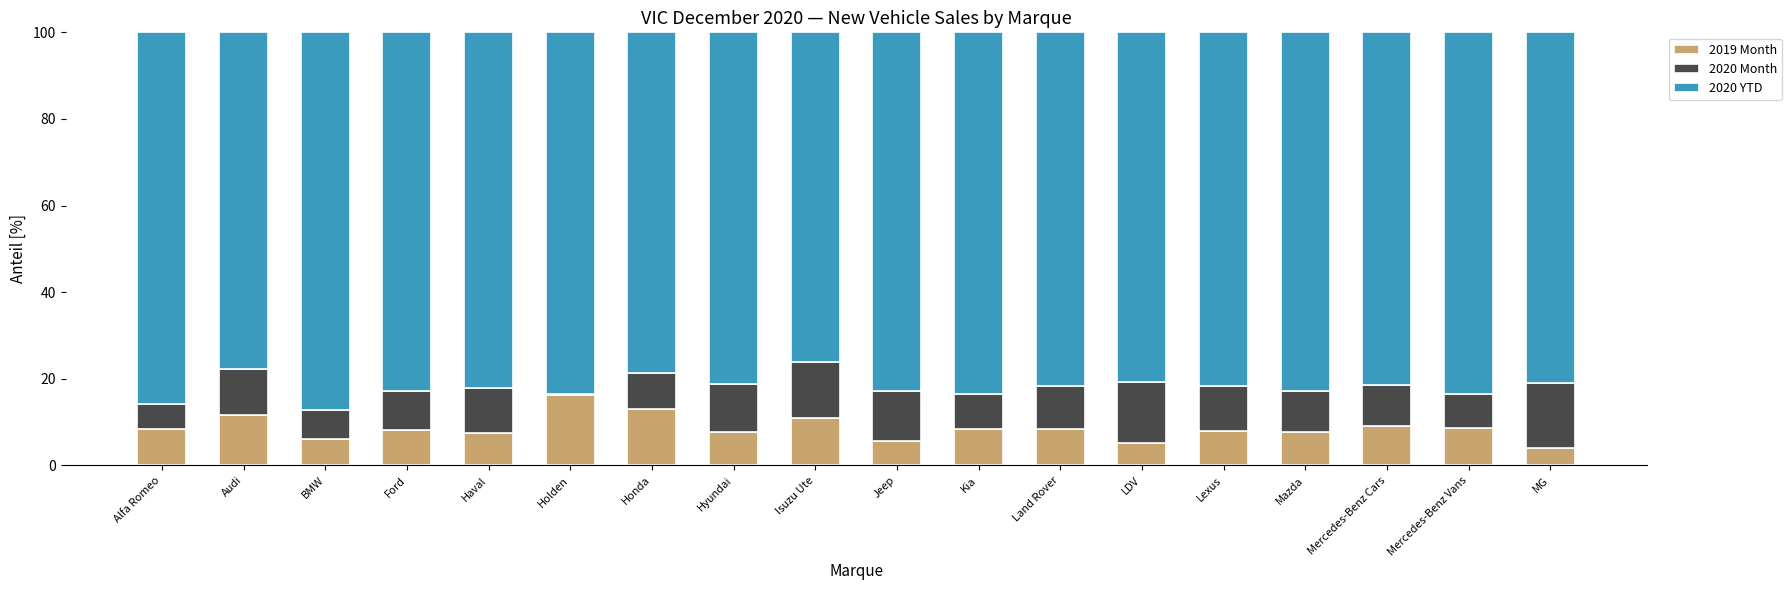

What is the total value across all series at Jeep?

100.0